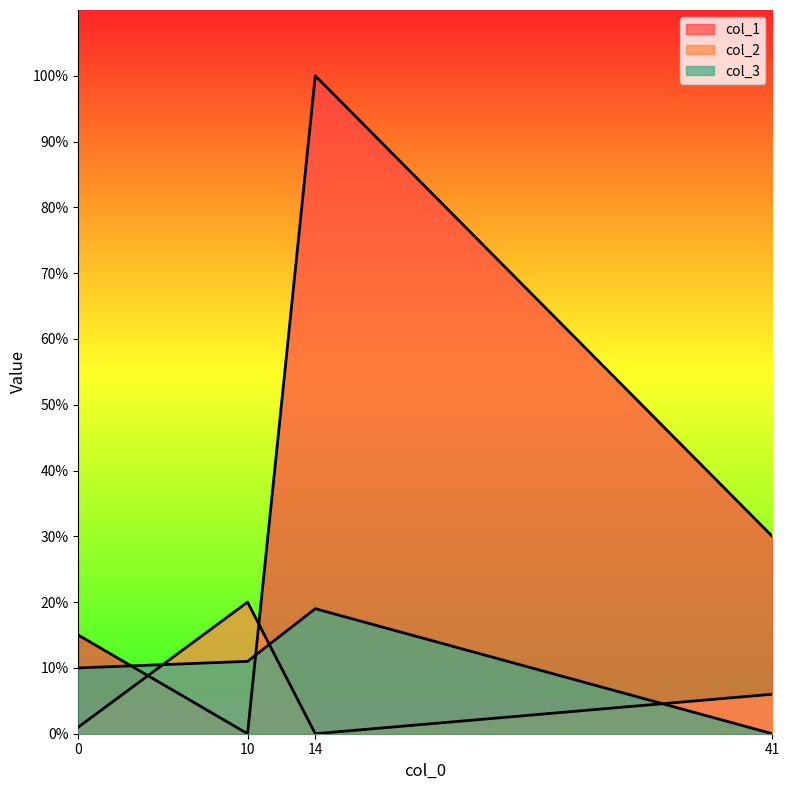

What is the value of the col_2 point at the 1st from the left?

1